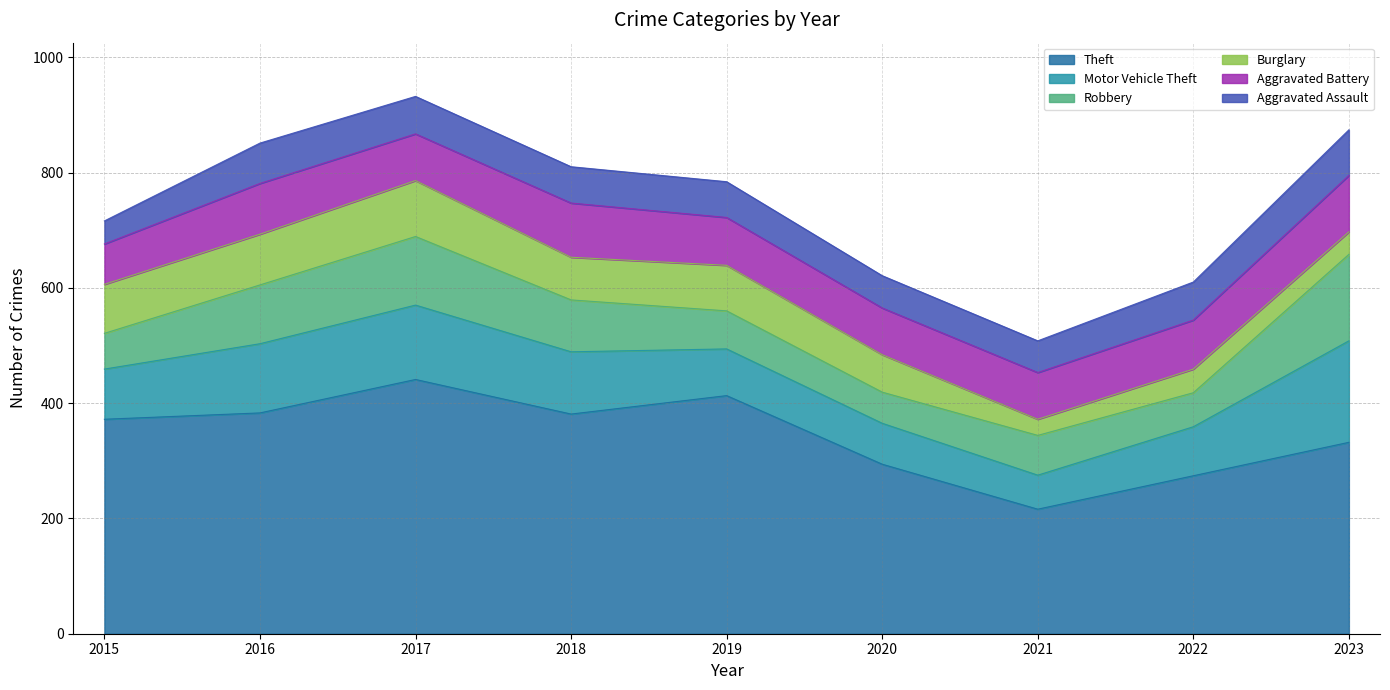

The value of Theft at 2019 is 413. True or false?

True